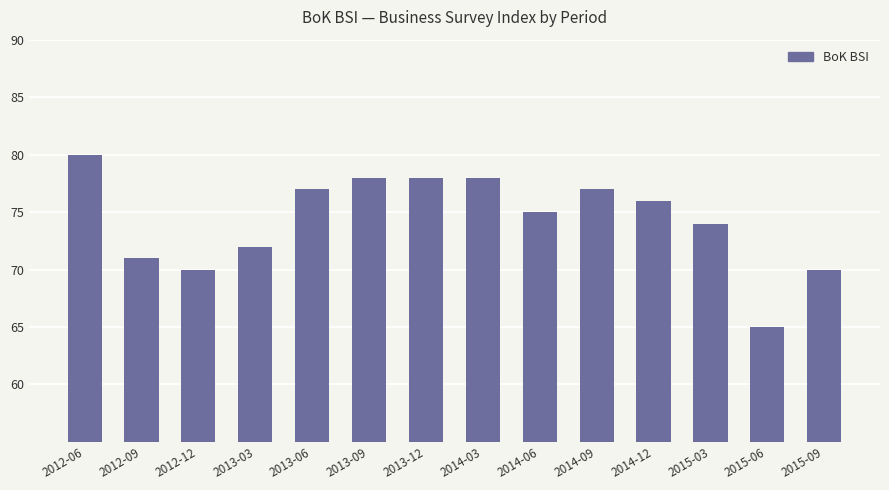

What is the sum of the values at 2013-06 and 2012-06?

157